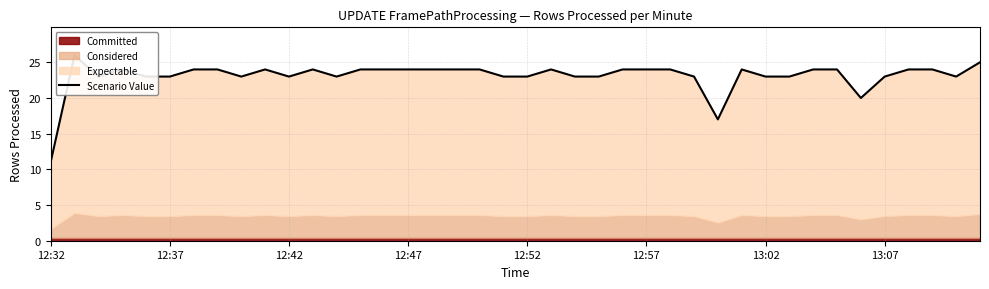

True or false: the data shows 33 at 17.

False